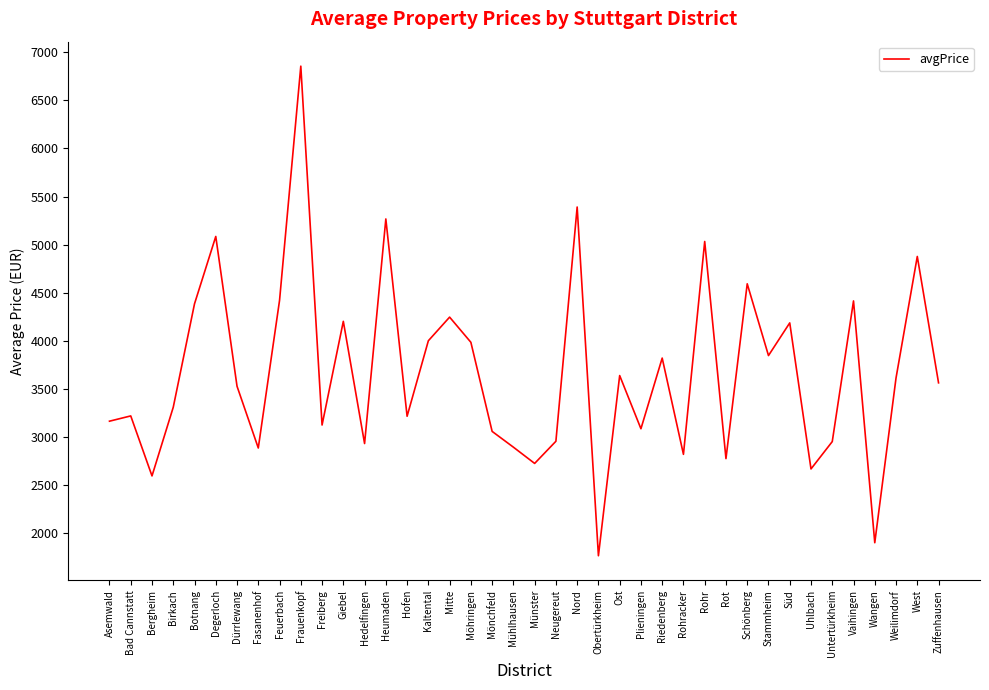

What is the ratio of the value at Fasanenhof to the value at Rohr?

0.6